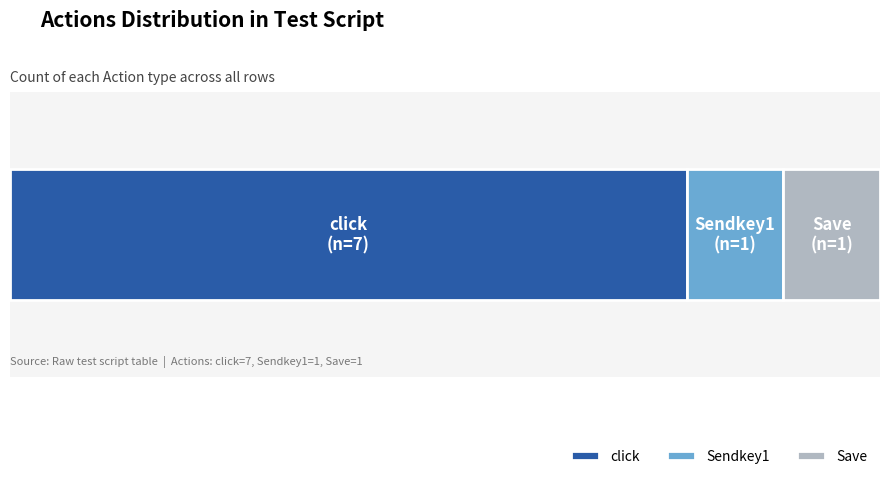

What are all the series names shown in the legend?

click, Sendkey1, Save